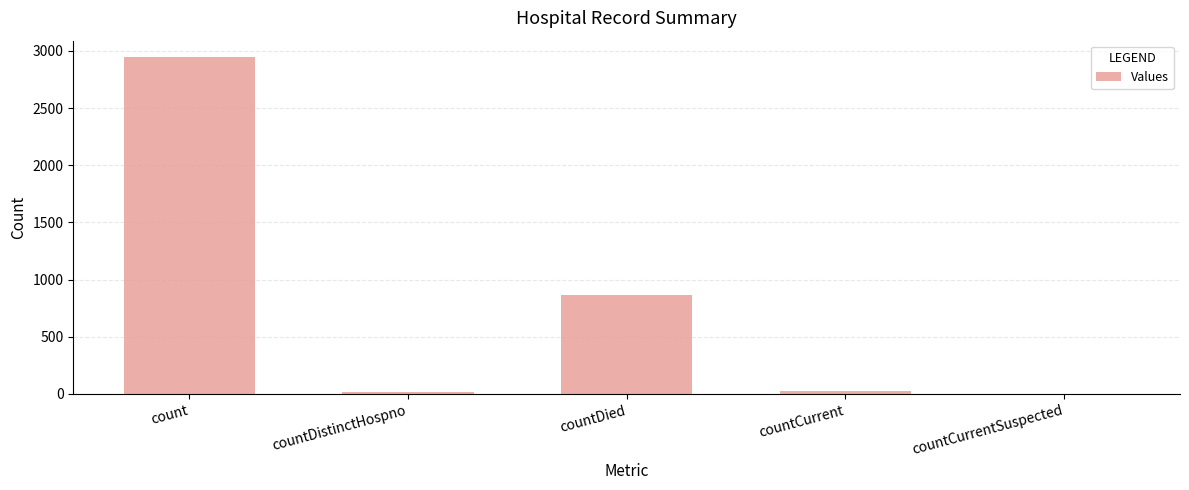

Is it true that the value at countDied is 868?

True